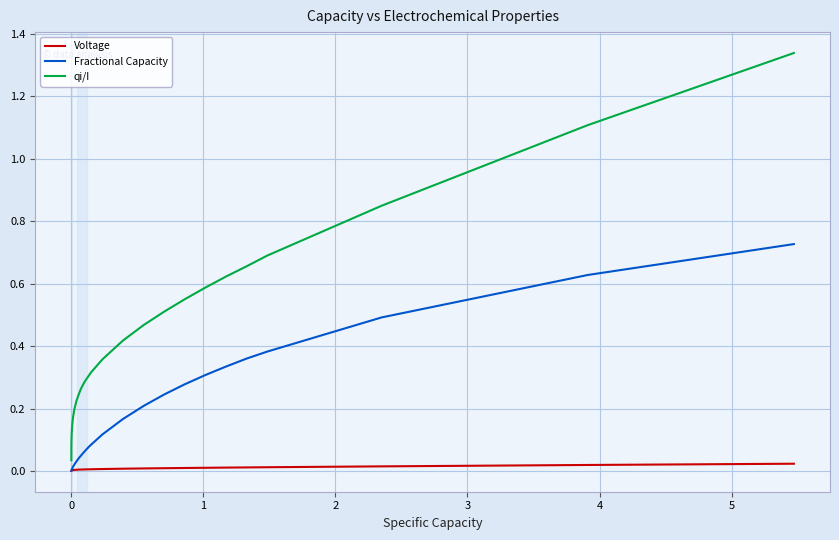

True or false: qi/I and Voltage intersect in this chart.

False